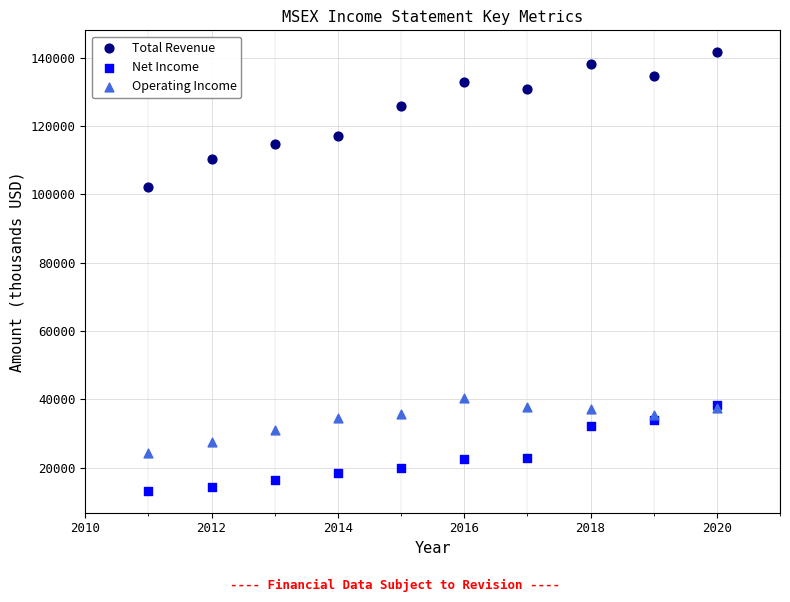

Across all series, what Y value is closest to 77400?

102100